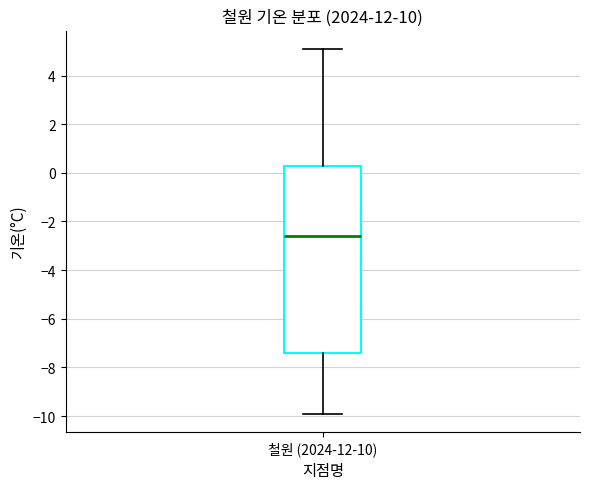

Read this box plot against the y-axis: the position of the median line, the range covered by the box, and the ends of both whiskers. The values are not printed on the chart, so give them approximately, as read against the axis.

median -2.6, box -7.4 to 0.2, whiskers -9.8 to 5.2